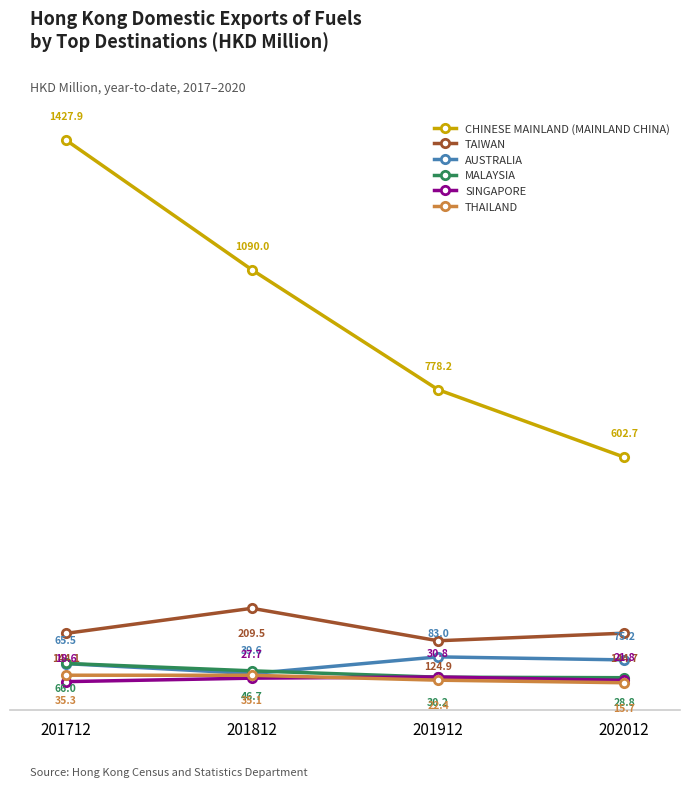

True or false: CHINESE MAINLAND (MAINLAND CHINA) and MALAYSIA cross at least once.

False